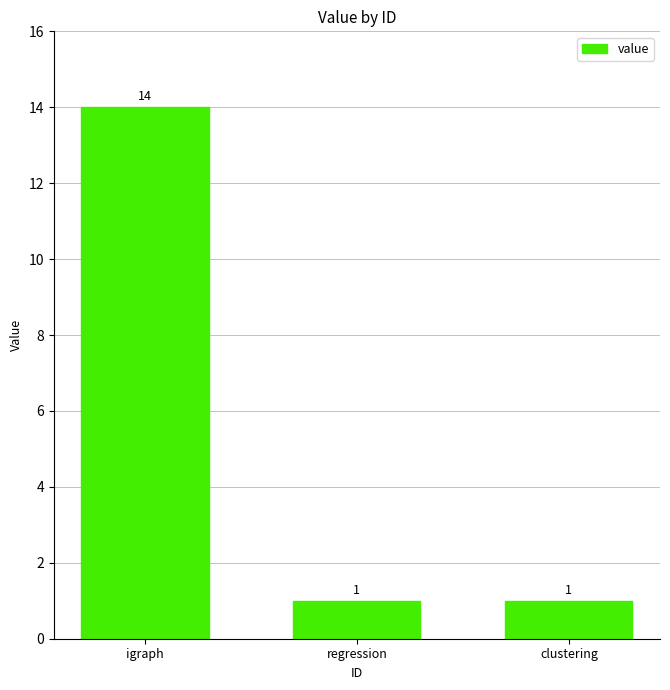

How many values are between 1 and 14?

3